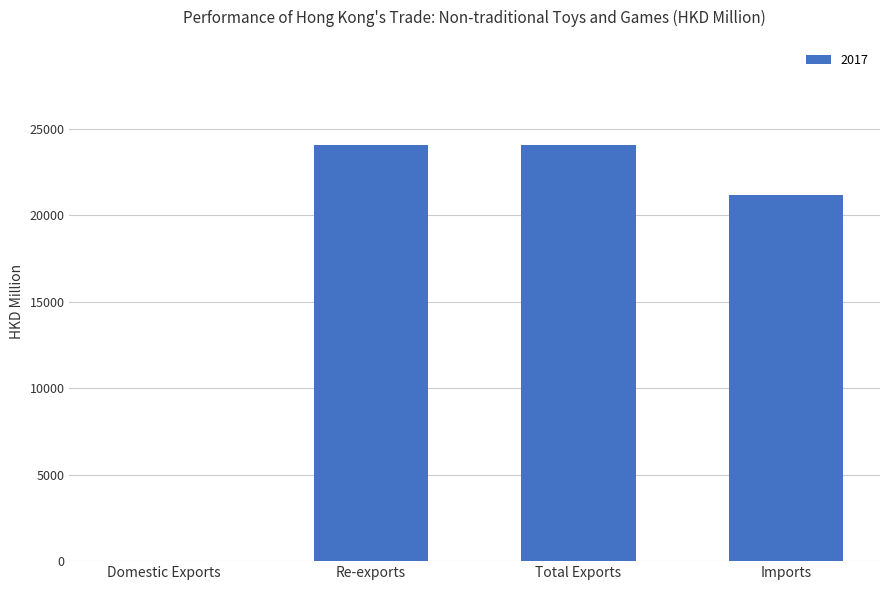

The chart shows a value of 29055.5 at Imports. True or false?

False